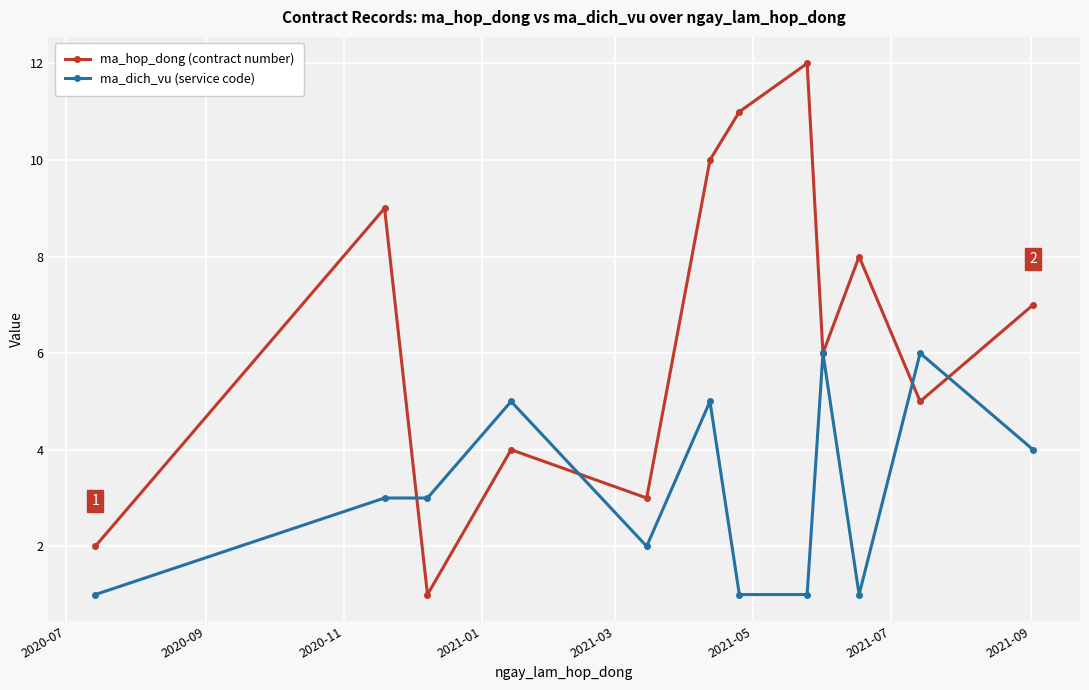

Is this an area chart (filled region under the line)?

No